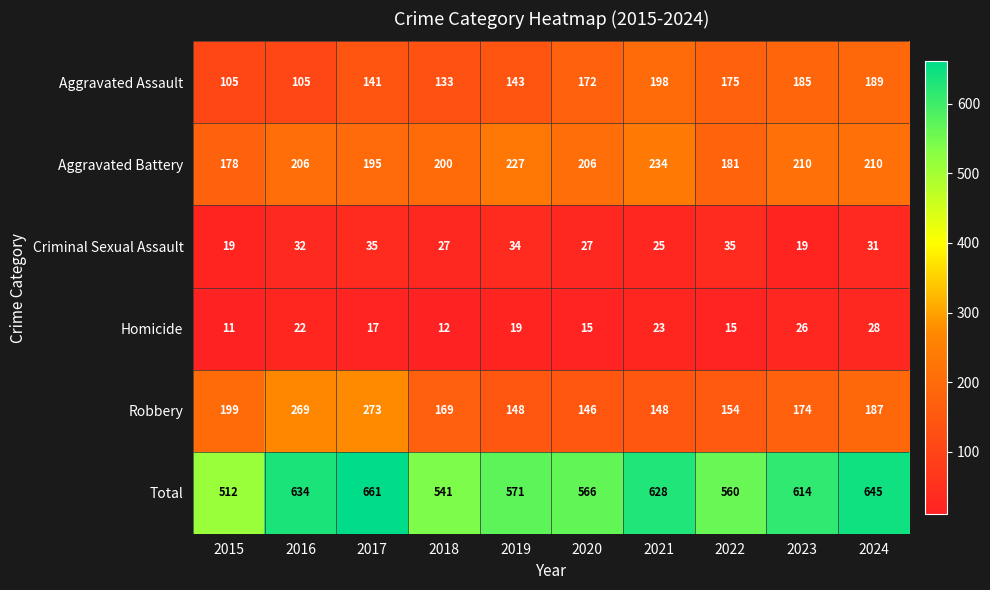

Which series has the largest range (max minus min)?

Total